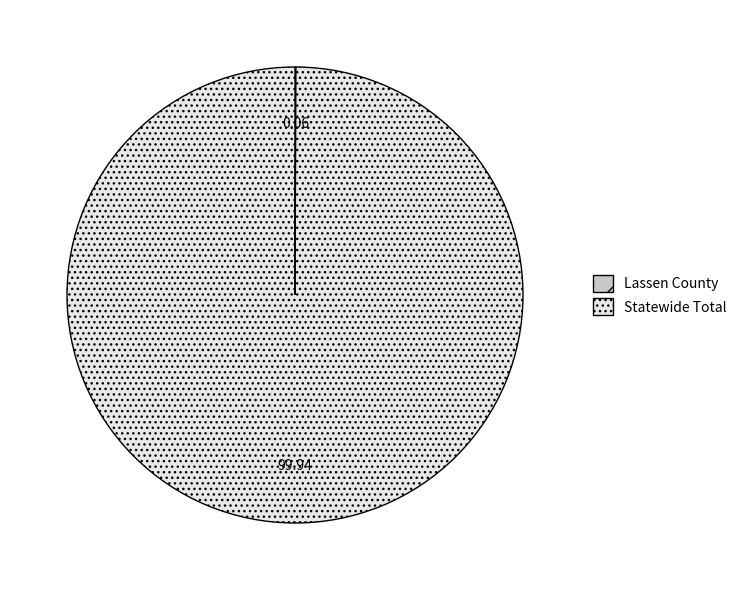

Which slice is the largest?

Statewide Total